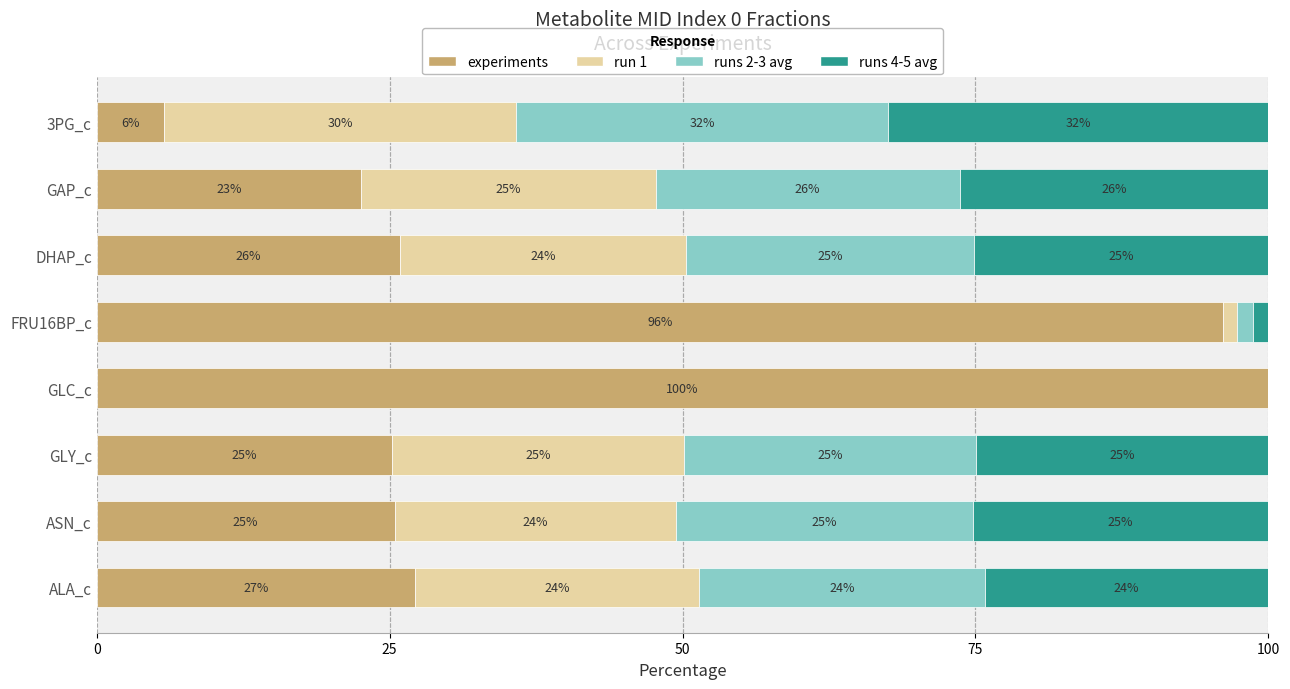

What is the total value across all series at 3PG_c?

100.0